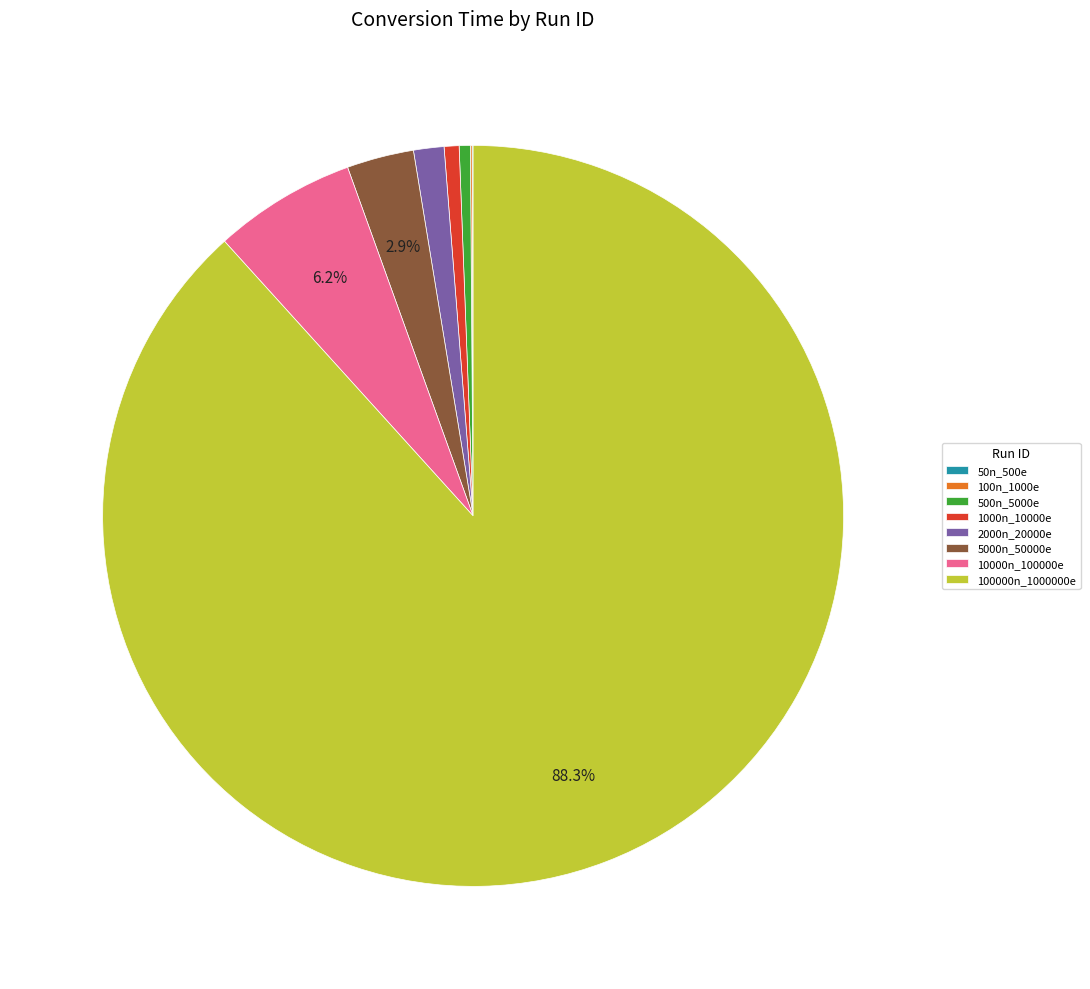

Does 100000n_1000000e account for over 50% of the chart?

Yes